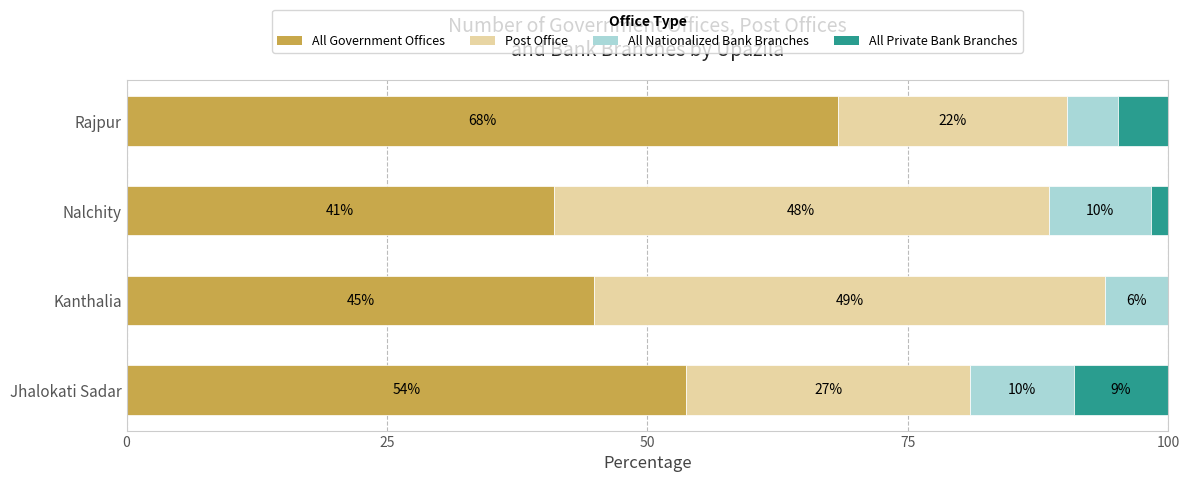

What is the value of the All Government Offices bar at the 4th from the left?

68.3